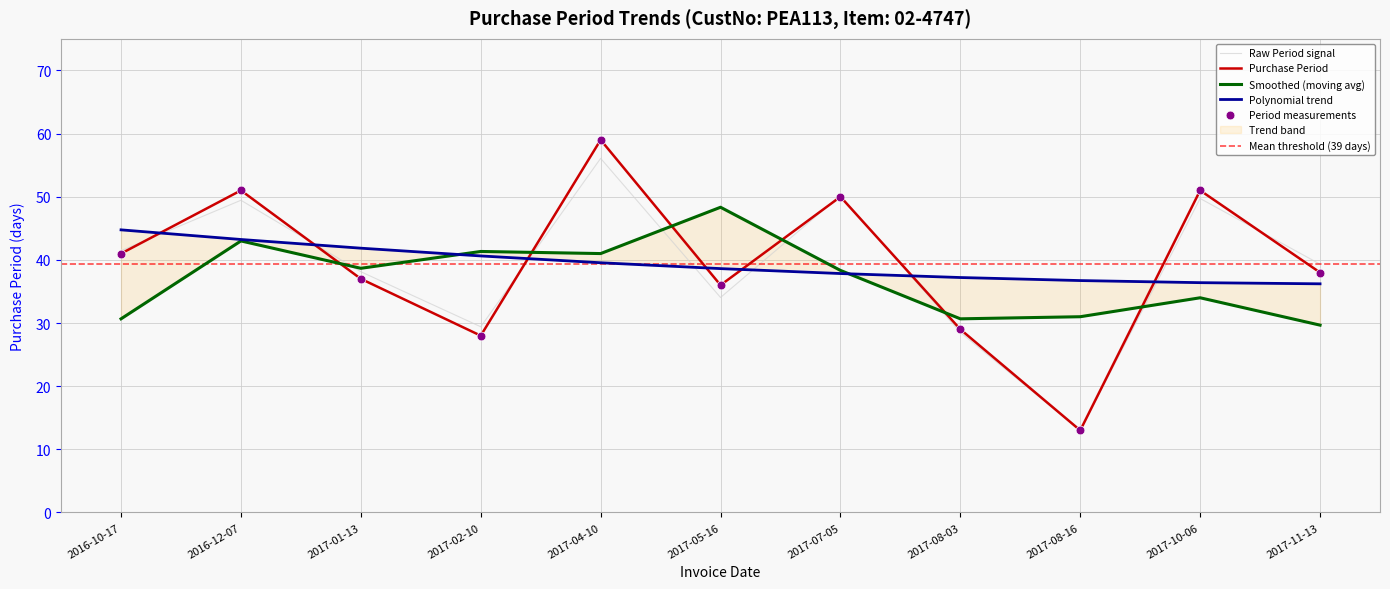

Approximately how many times larger is the value at 2017-01-13 compared to 2016-12-07?

0.7